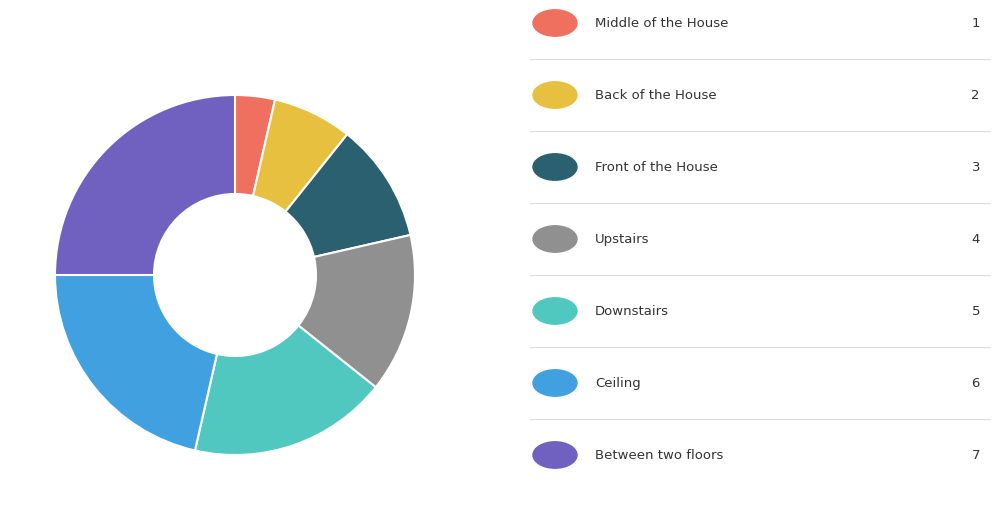

Count the number of slices in the pie.

7